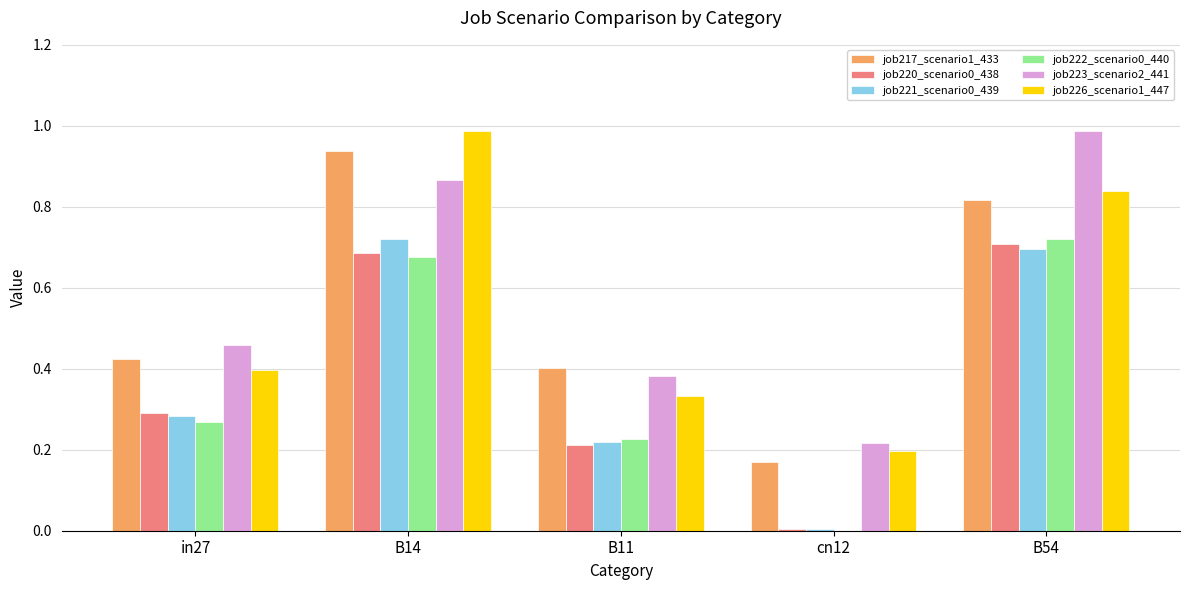

True or false: job220_scenario0_438 has a value of 0.7 at B54.

True